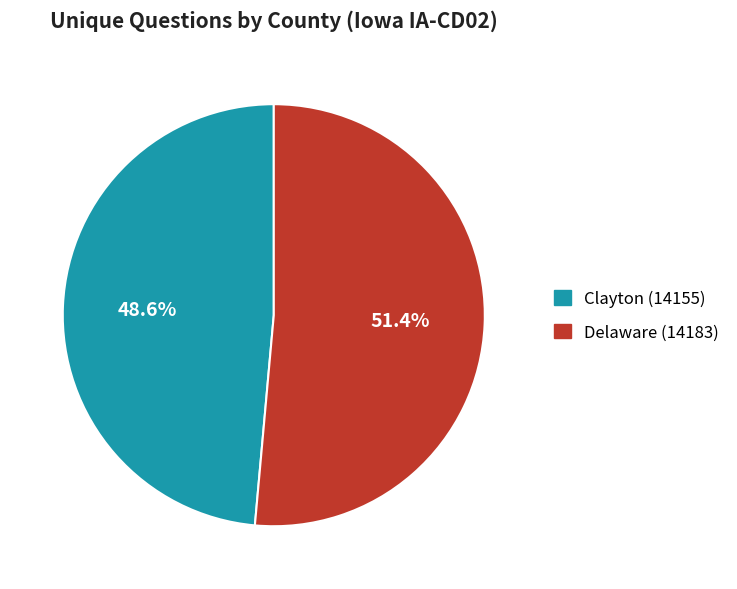

What is the largest slice in the pie chart?

Delaware (14183)